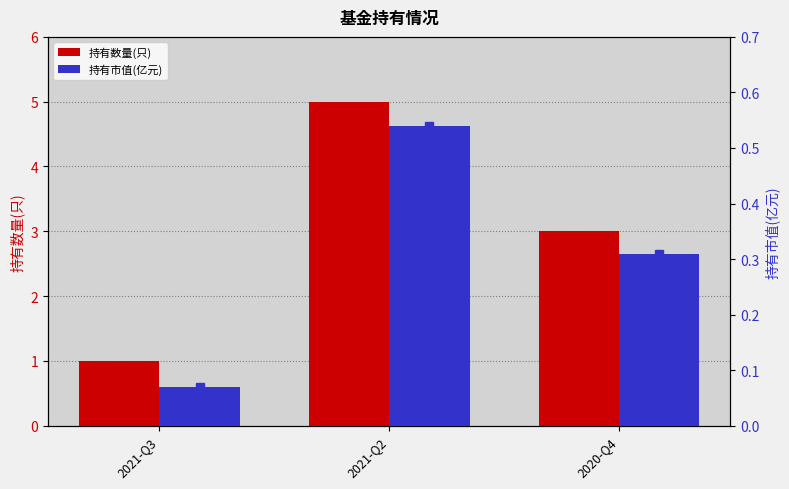

What is the spread (max minus min) of values at 2020-Q4?

2.7